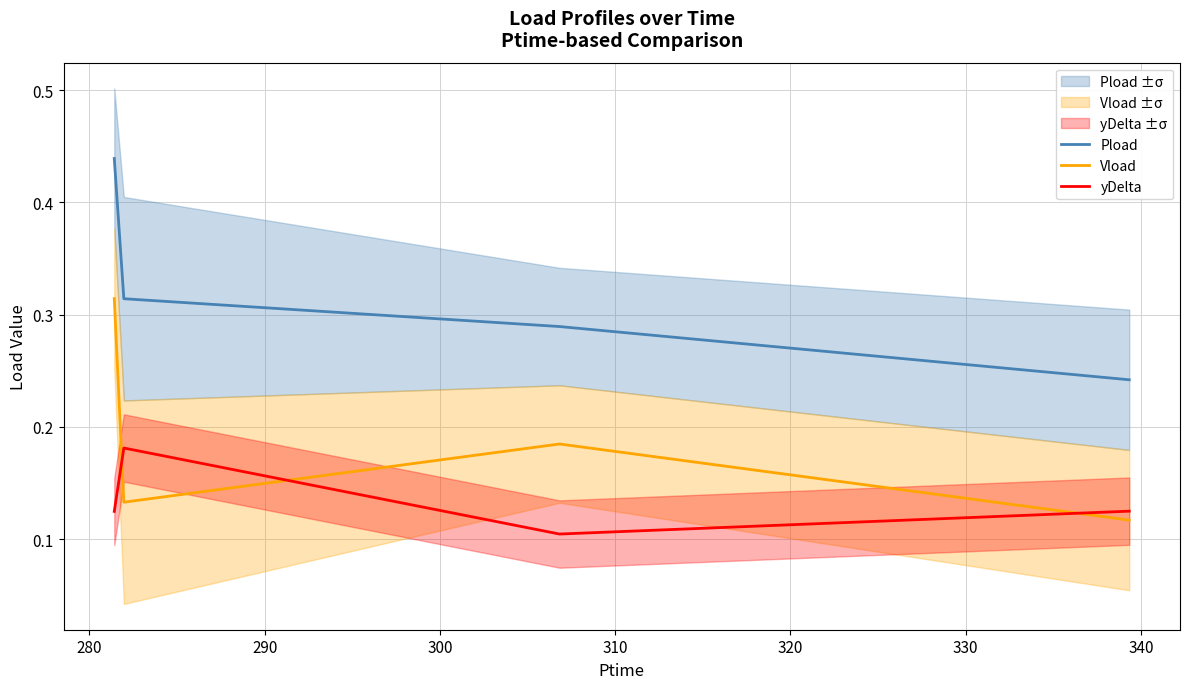

True or false: yDelta and Pload cross at least once.

False